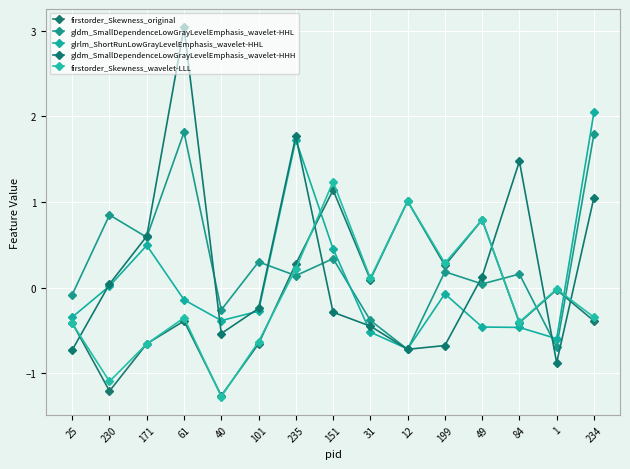

How many lines are shown in the chart?

5